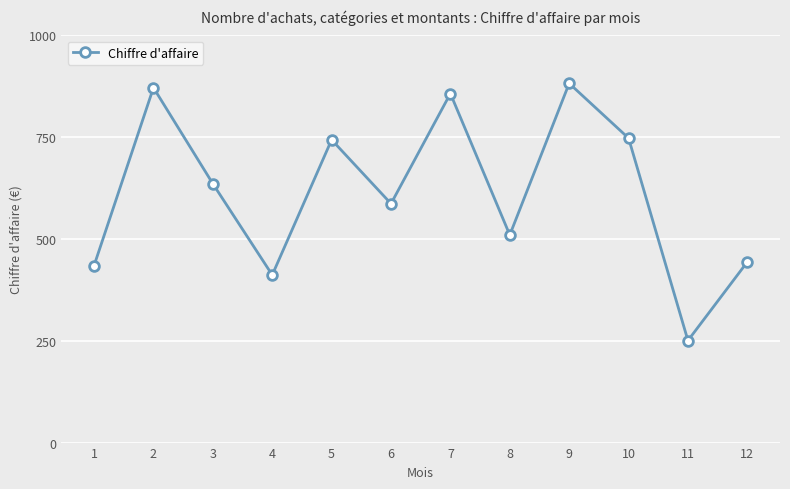

At which label is the value closest to 566?

6